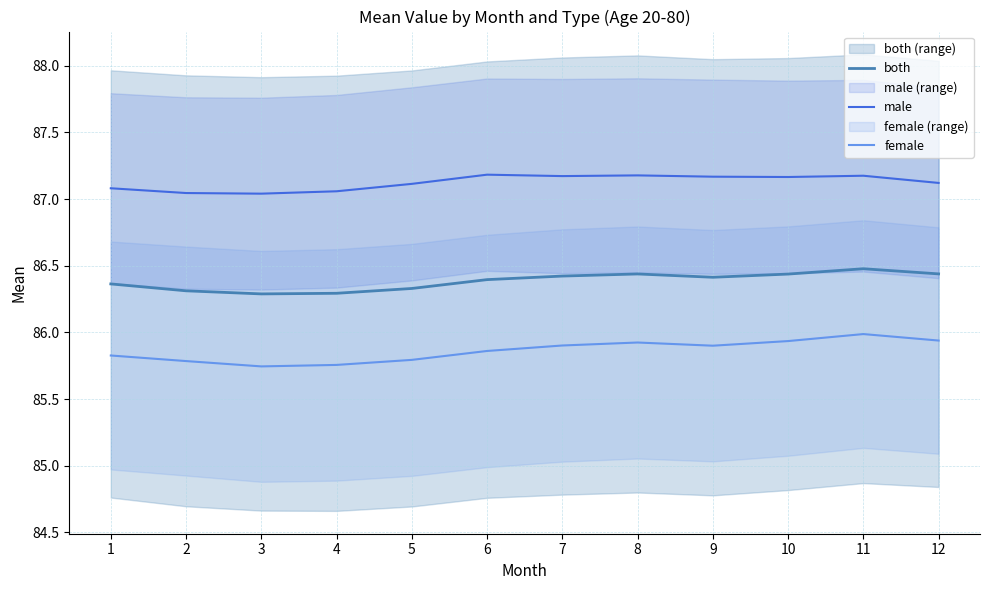

Which series has the widest spread of values?

female